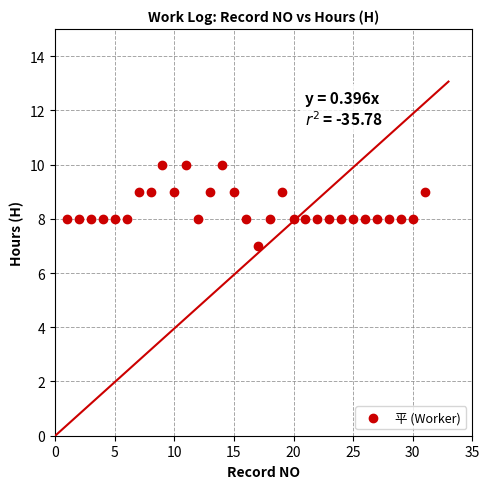

What is the range of X values (max minus min)?

30